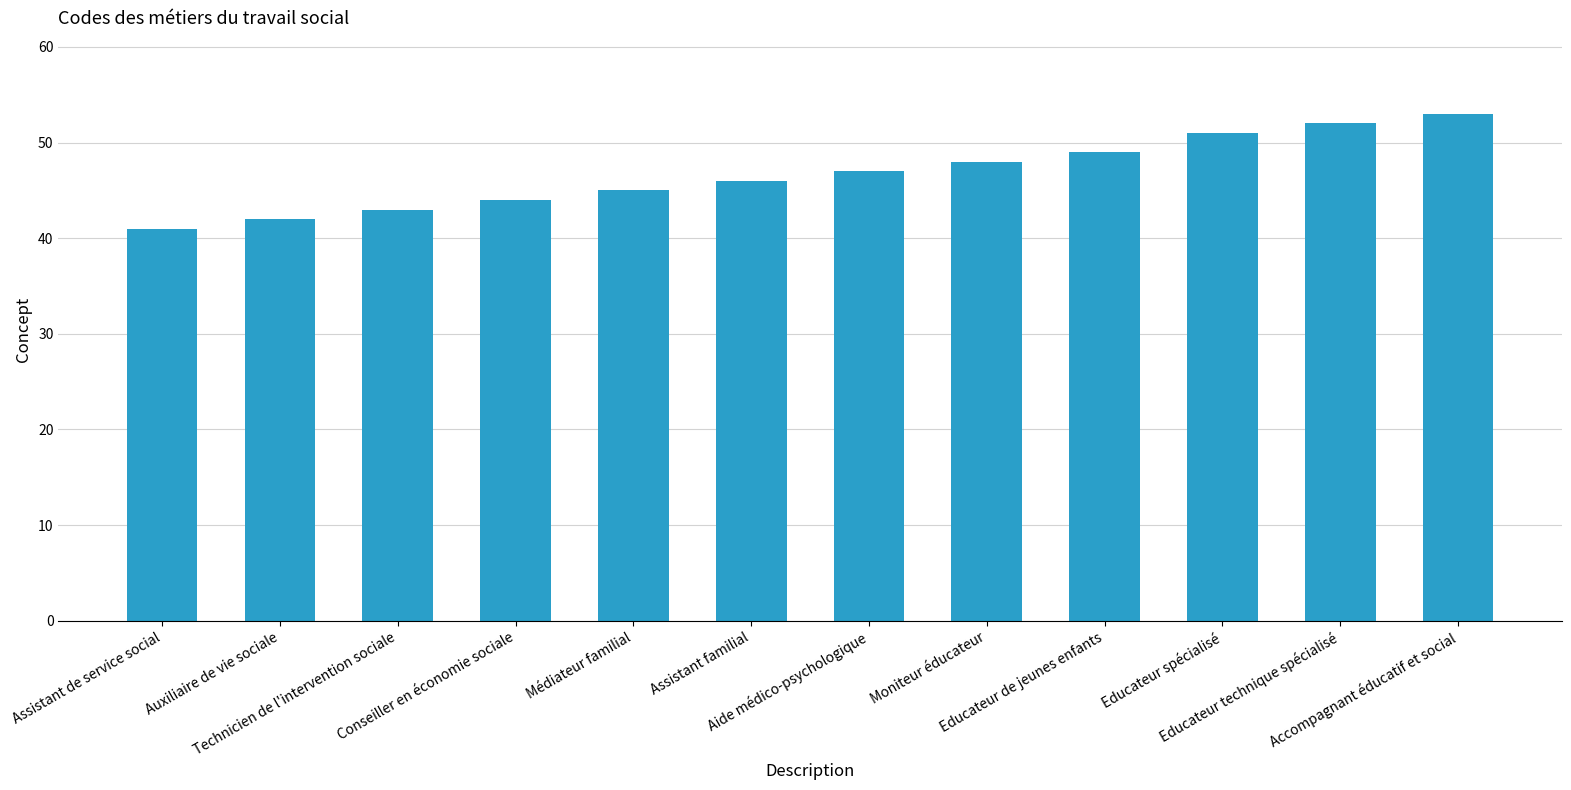

Reading left to right, extract all data points from this chart.

41	42	43	44	45	46	47	48	49	51	52	53